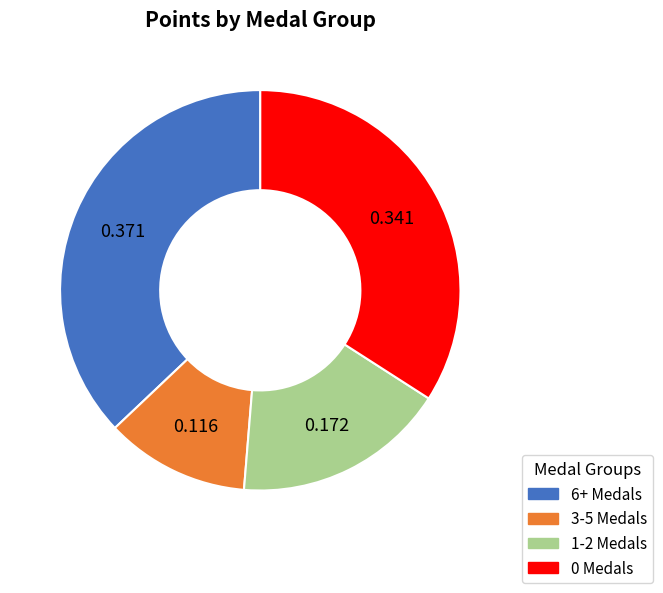

Count the number of slices in the pie.

4